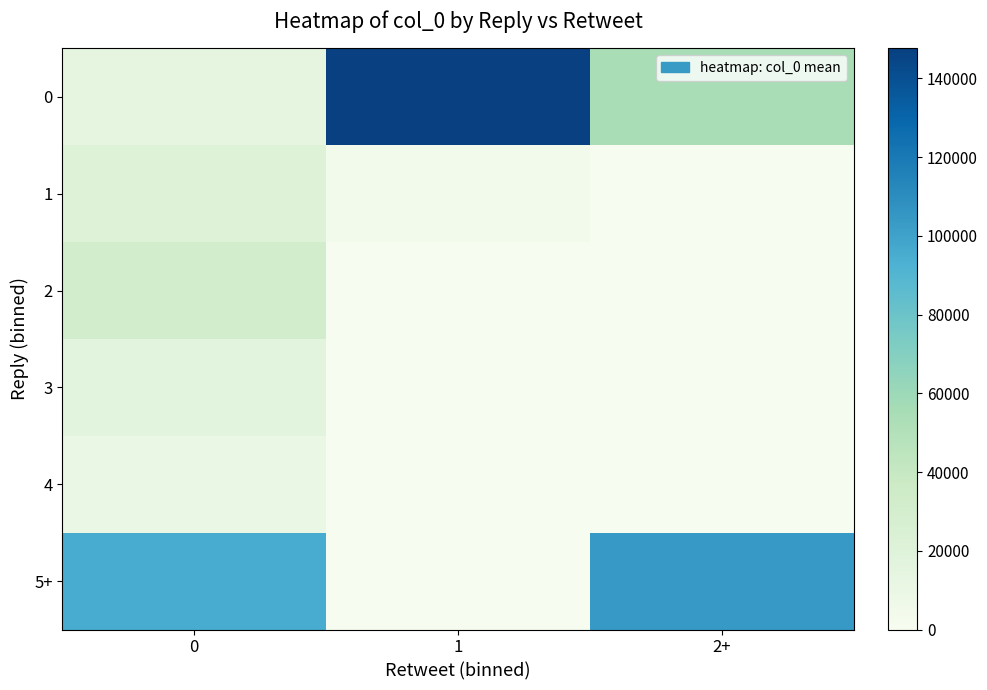

Reading left to right, what are all the values shown in this chart?

0: 0=14047.6	1=147582.5	2+=54897.0
1: 0=20664.7	1=4147.0	2+=0.0
2: 0=30636.0	1=0.0	2+=0.0
3: 0=16461.3	1=0.0	2+=0.0
4: 0=9840.5	1=0.0	2+=0.0
5+: 0=95310.5	1=0.0	2+=104034.0